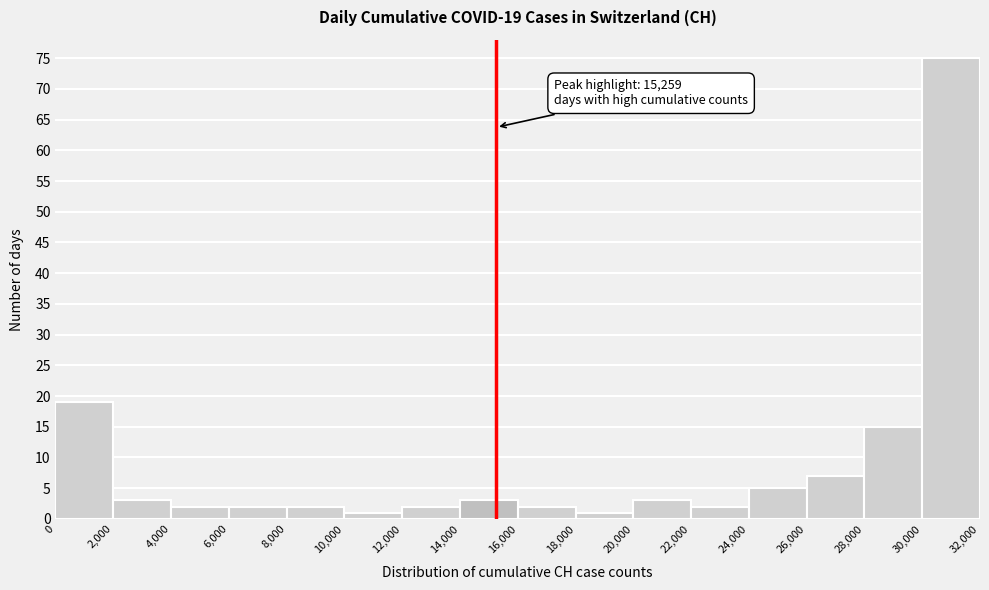

Over which range of the x-axis is the bar tallest?

30,000 to 32,000